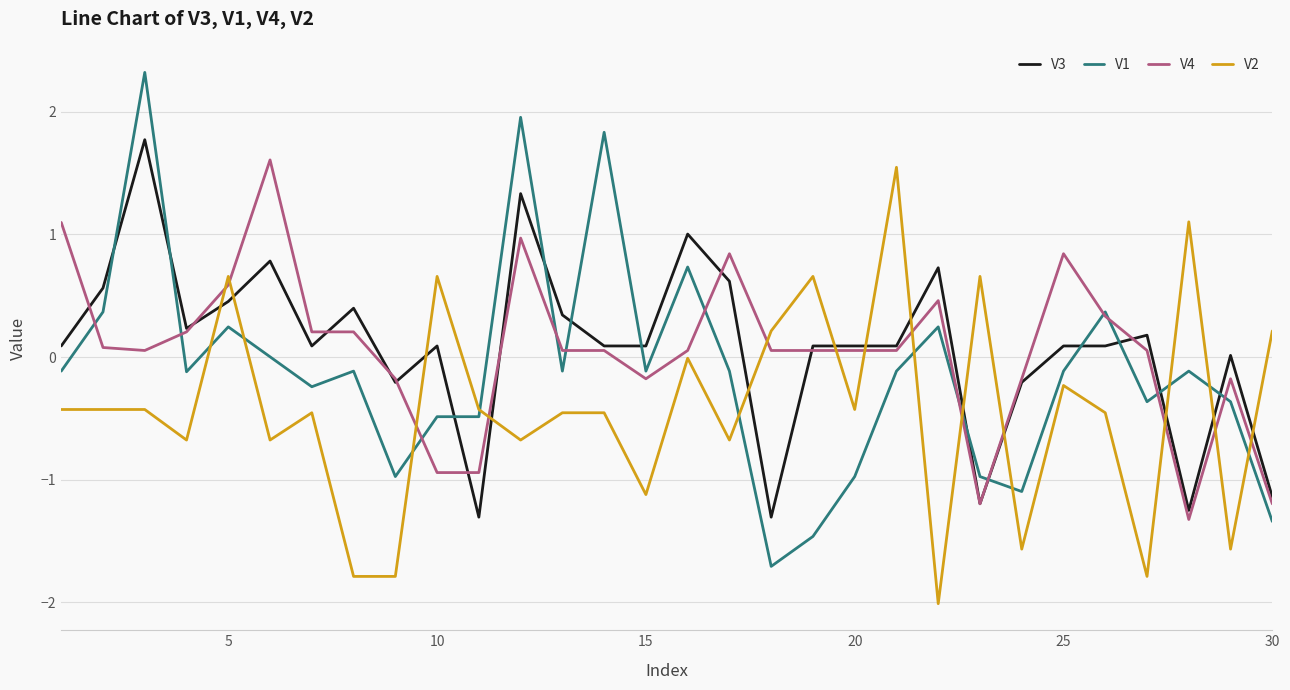

Which series ends up on top after the final intersection of V4 and V2?

V2